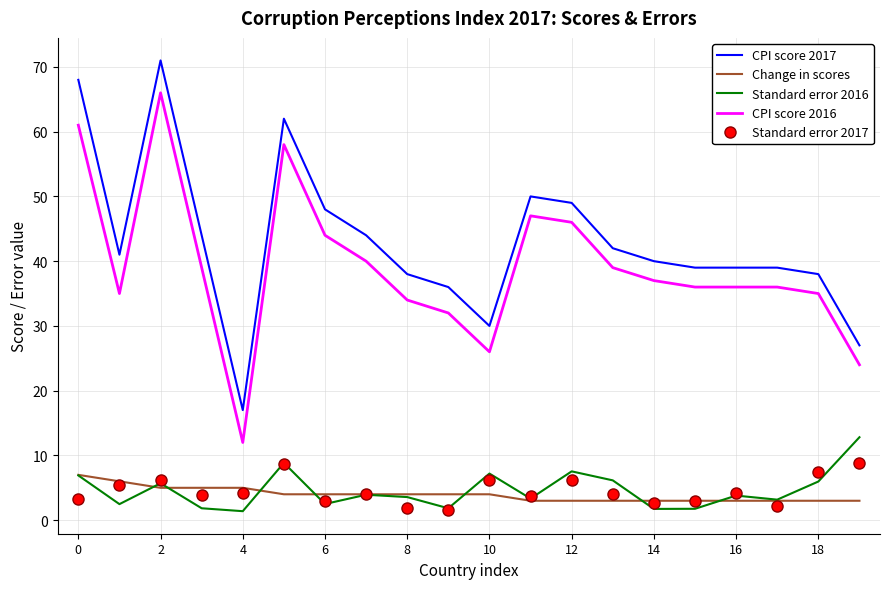

What is the highest value of the Standard error 2016 series?

12.8